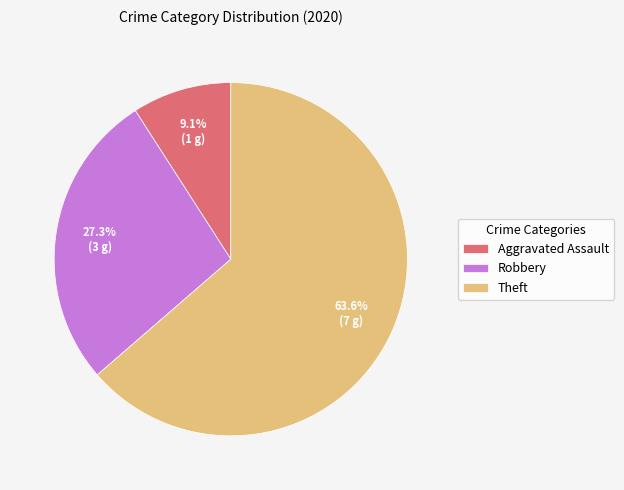

Which slice is the largest?

Theft